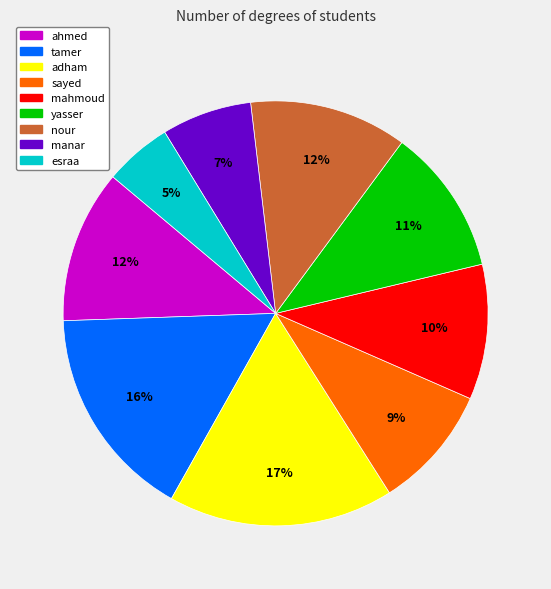

Is the sum of yasser and tamer greater than half?

No